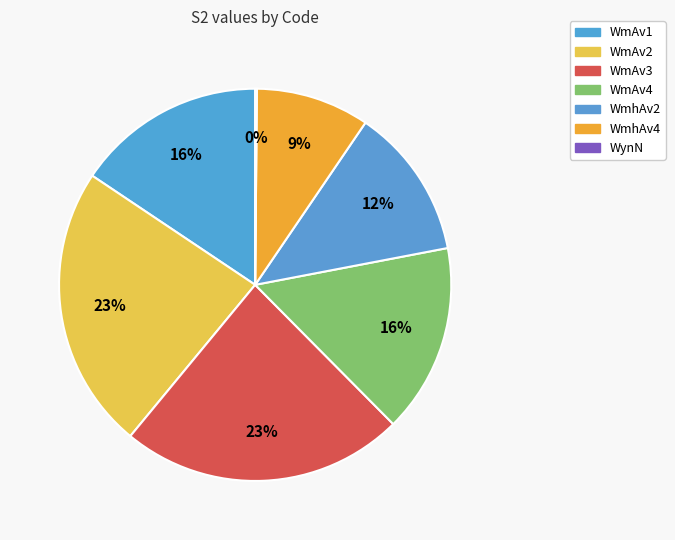

To the nearest percent, what is the average slice percentage?

14%